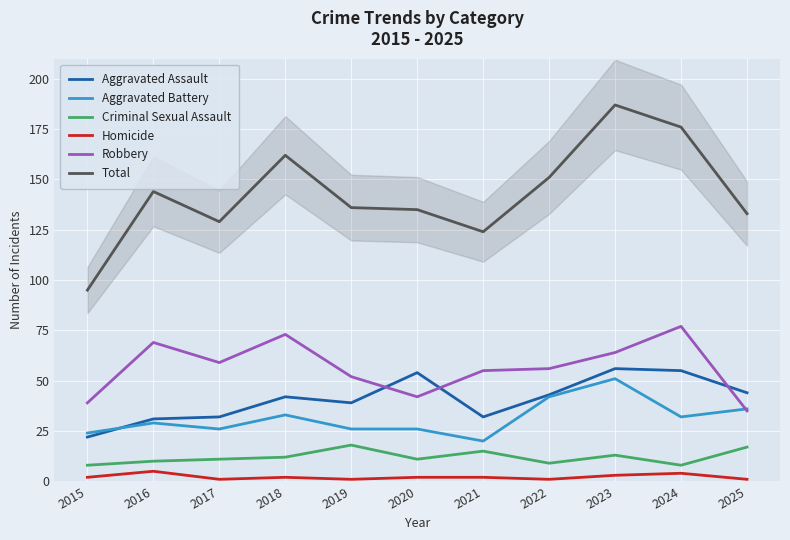

How many categories are shown in the chart?

11